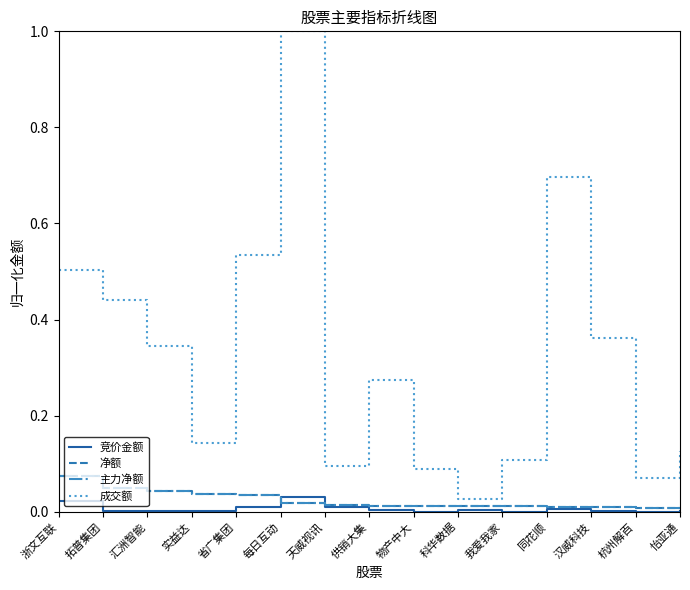

True or false: 净额 has more than 0 points higher than both neighbors.

False